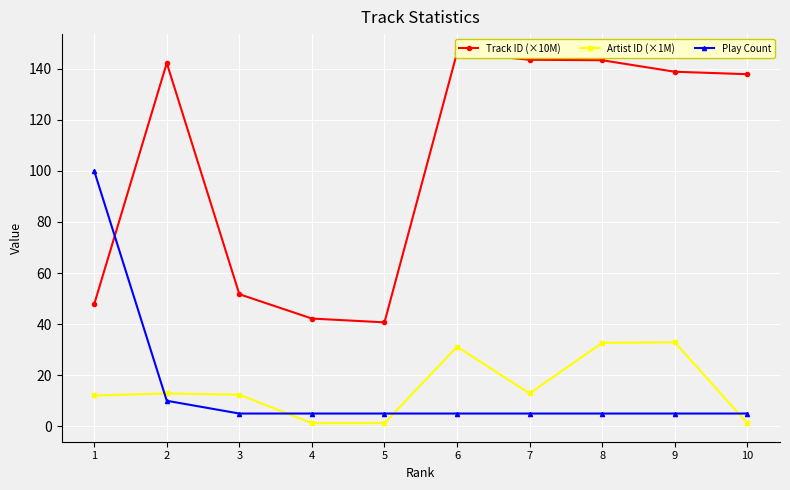

What is the difference between the maximum and minimum values in the Artist ID (×1M) series?

31.7